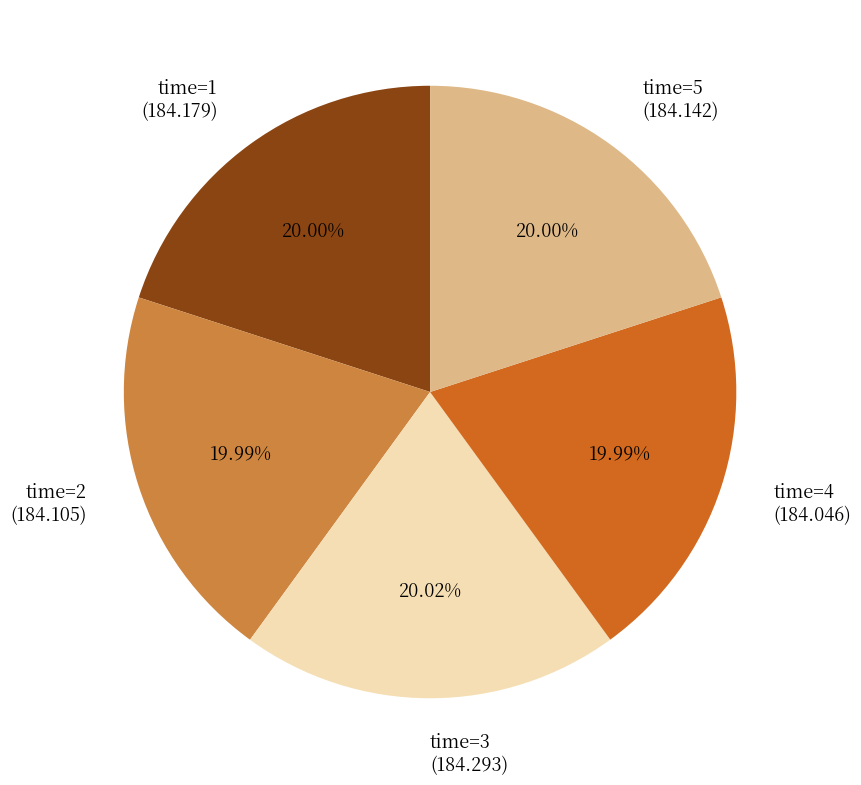

Is there a majority slice in this chart?

No